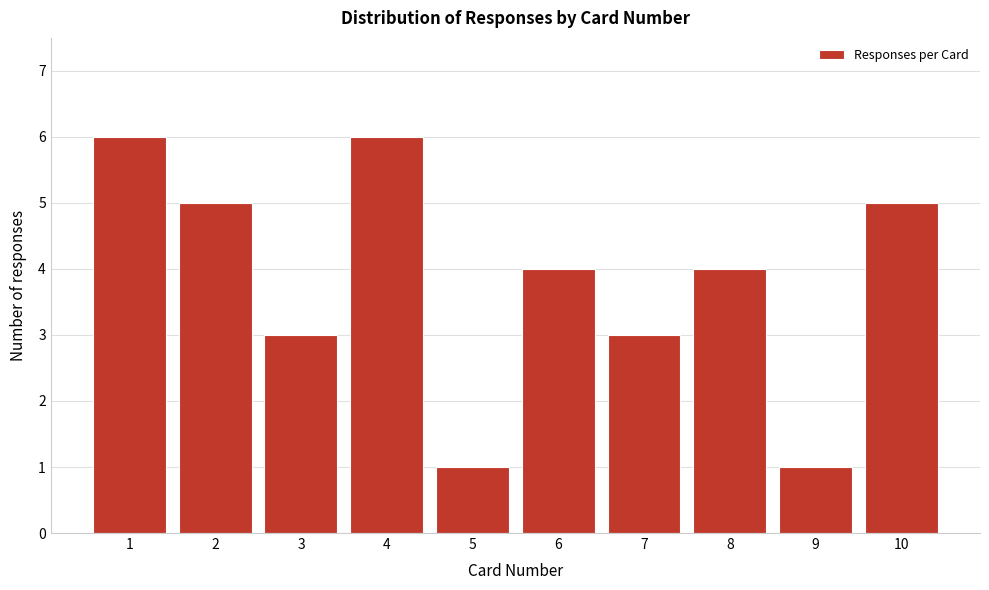

Reading left to right, transcribe all the data shown in this chart.

1=6	2=5	3=3	4=6	5=1	6=4	7=3	8=4	9=1	10=5